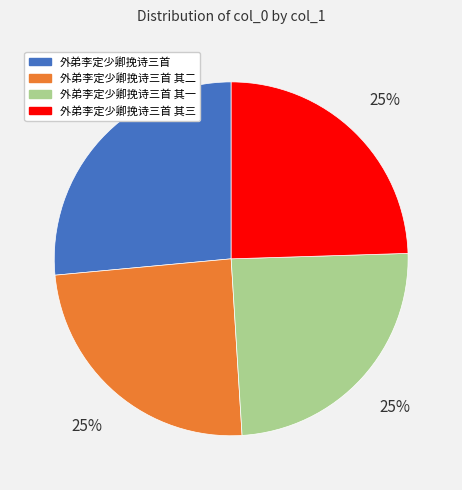

To the nearest percent, what percentage of the pie is 外弟李定少卿挽诗三首 其一?

25%